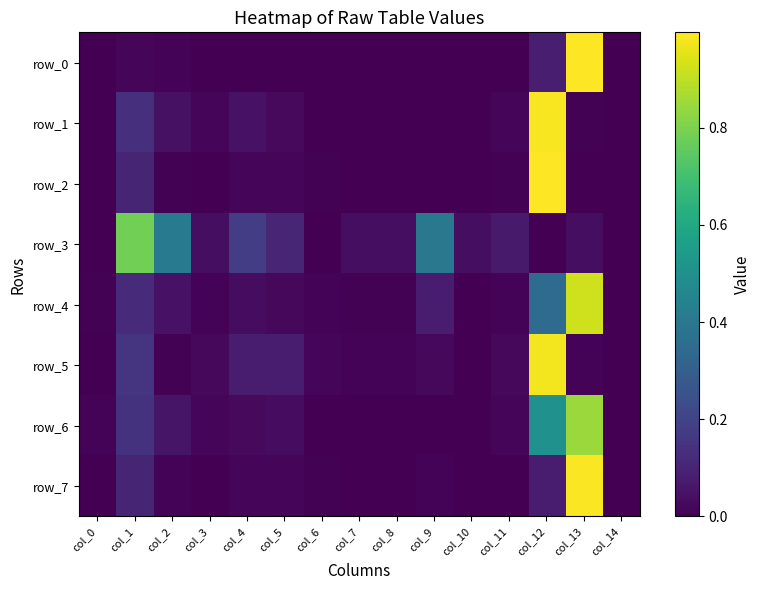

What is the spread (max minus min) of values at col_12?

1.0